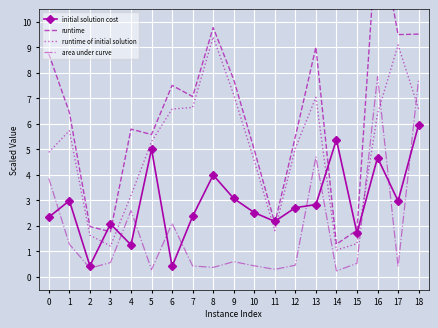

Which series ends up on top after the final intersection of runtime and initial solution cost?

runtime